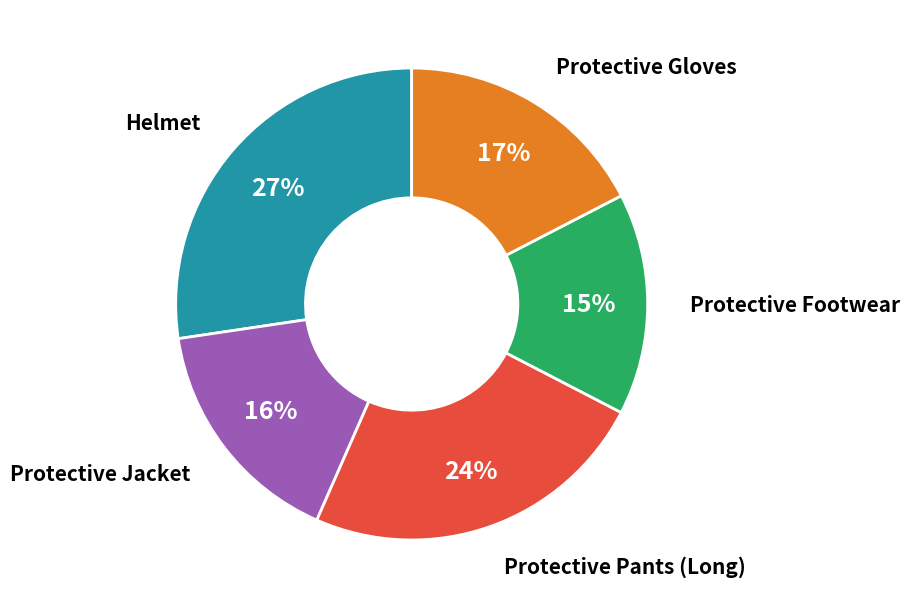

To the nearest percent, what is the average slice percentage?

20%